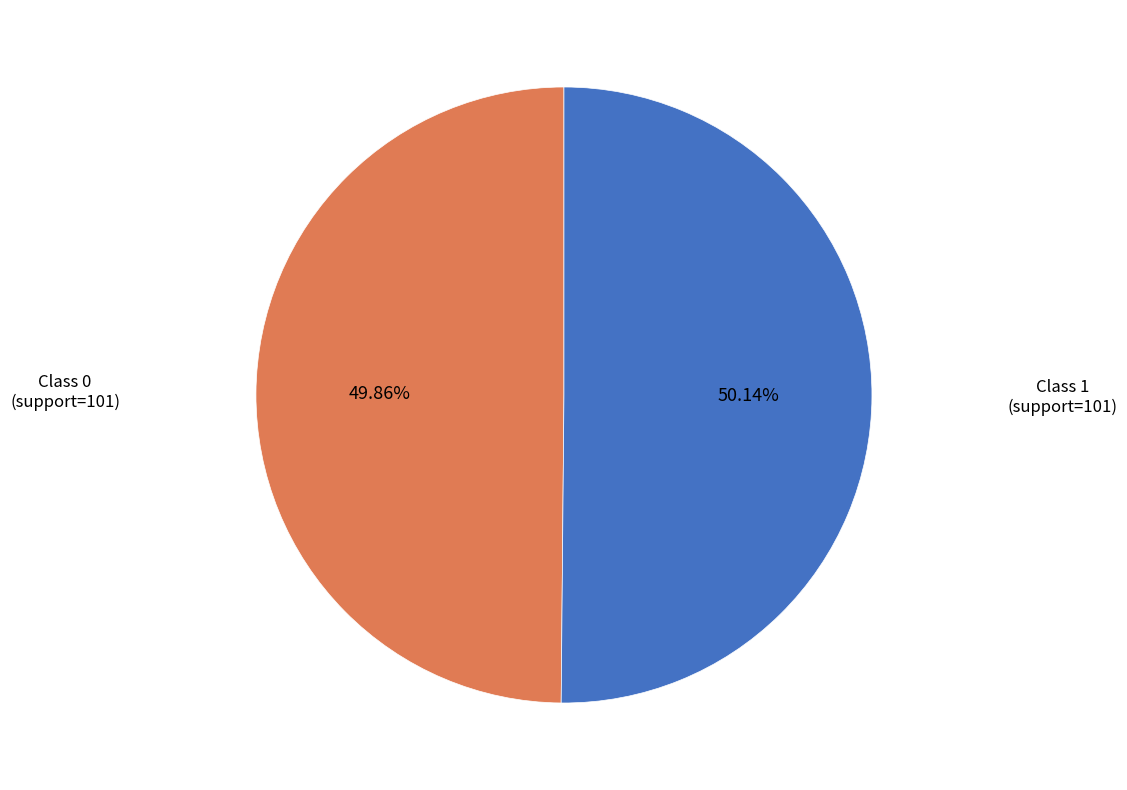

Is there a majority slice in this chart?

Yes